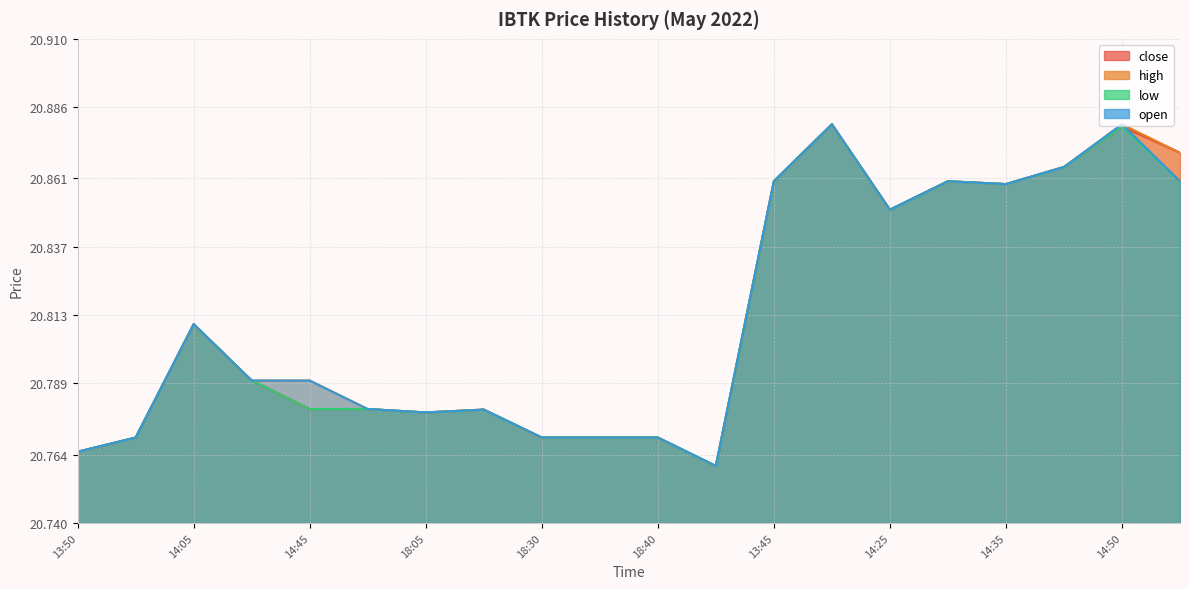

Is it true that open equals 4.8 at 14:50?

False